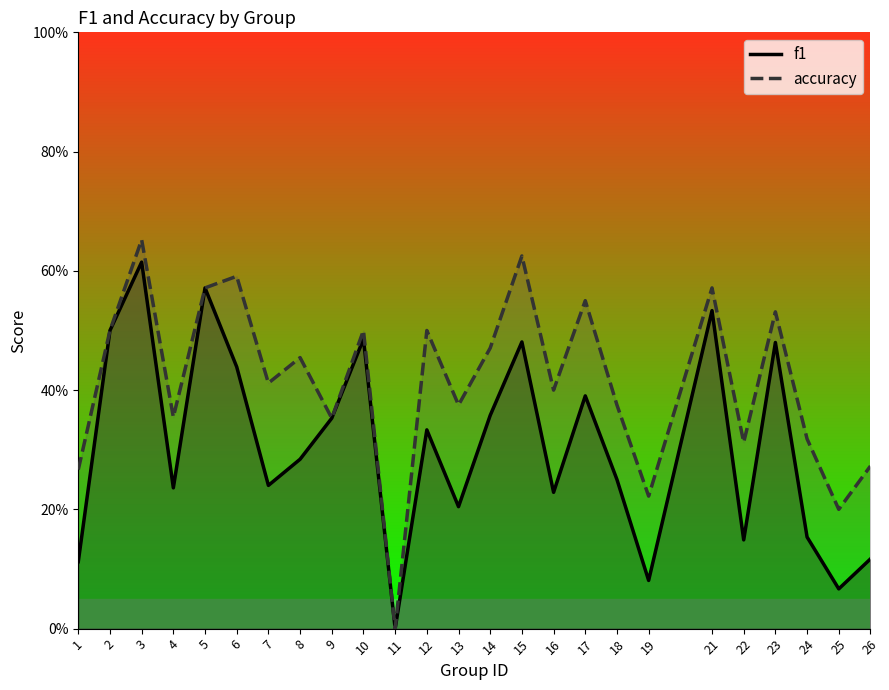

Which has a higher value, 23 or 19?

23